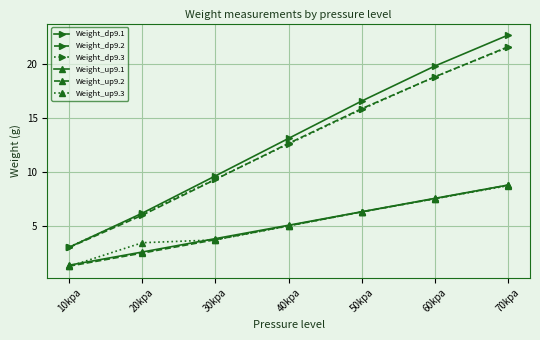

How many values in the Weight_dp9.2 series are below 12?

3